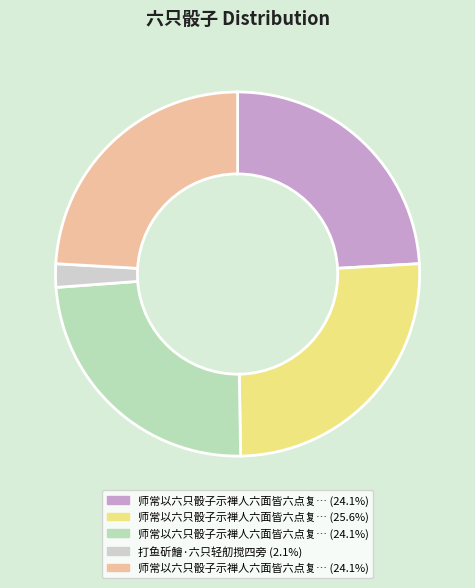

Count the number of slices in the pie.

5